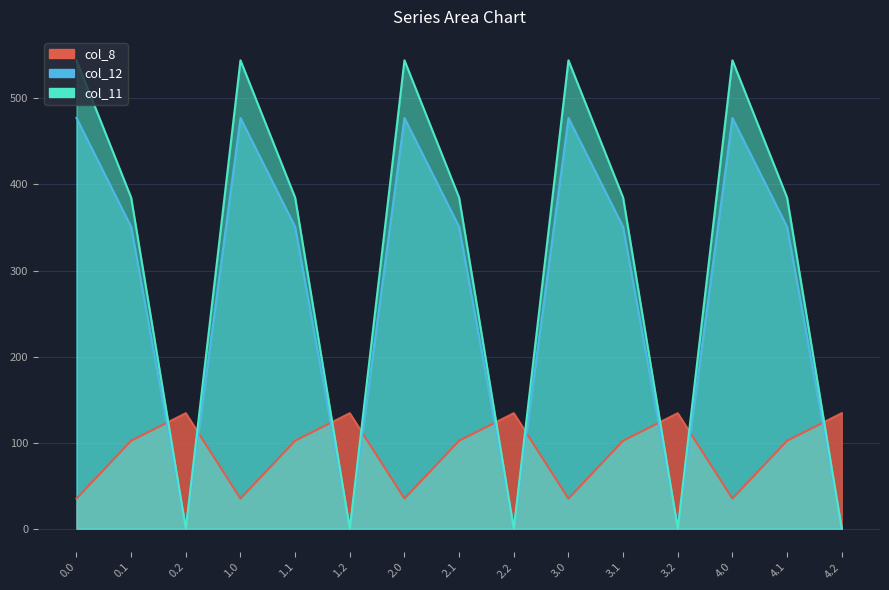

The col_8 series shows 152.5 at 1.1. True or false?

False